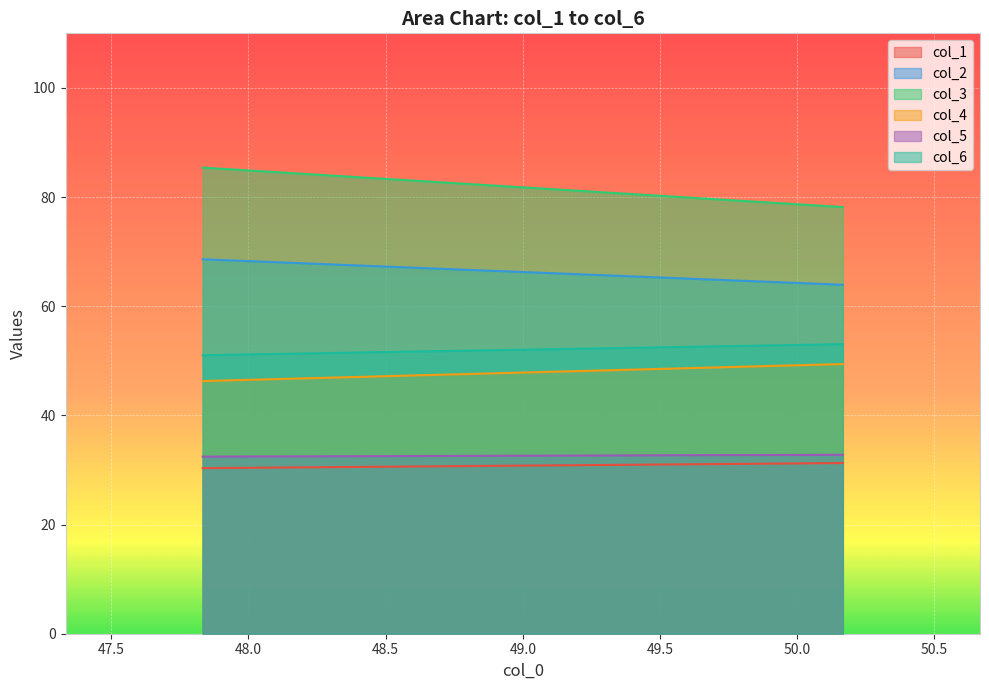

Which series has the largest total across all categories?

col_3